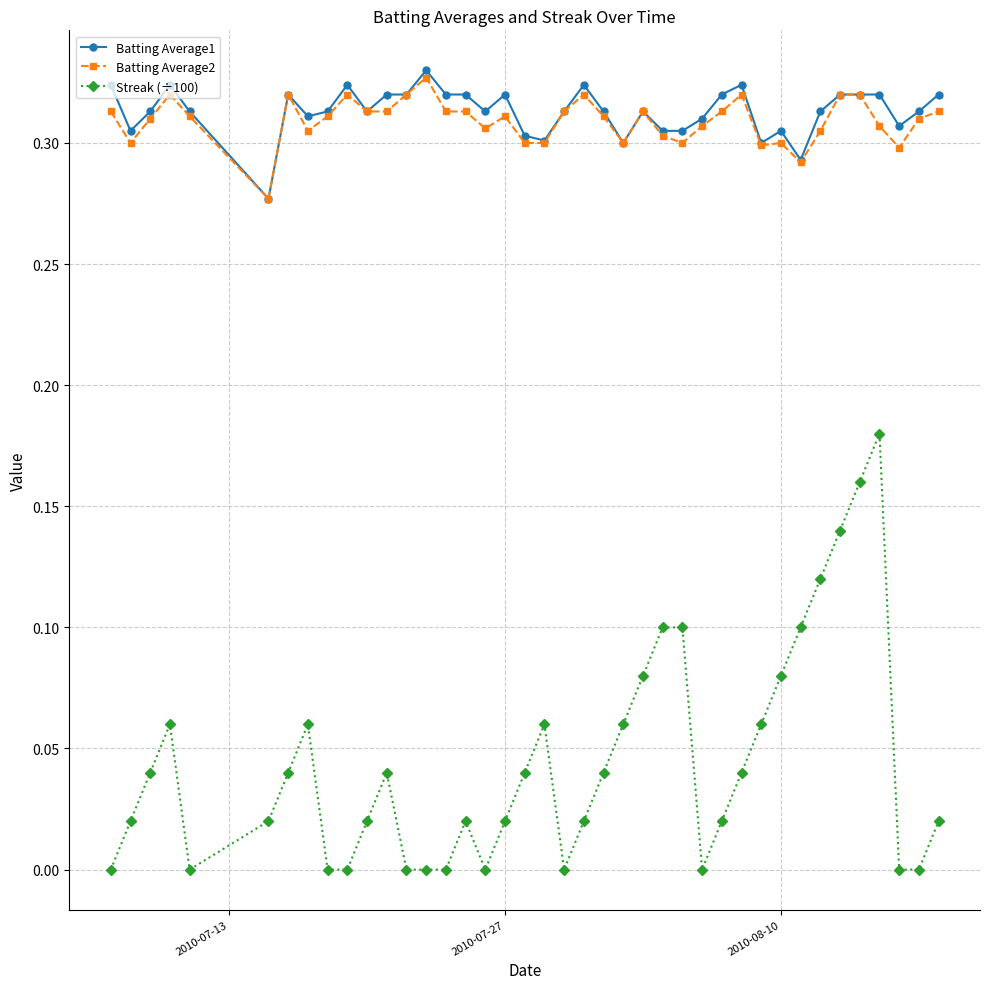

True or false: Streak (÷100) has more than 1 interior local peaks.

True